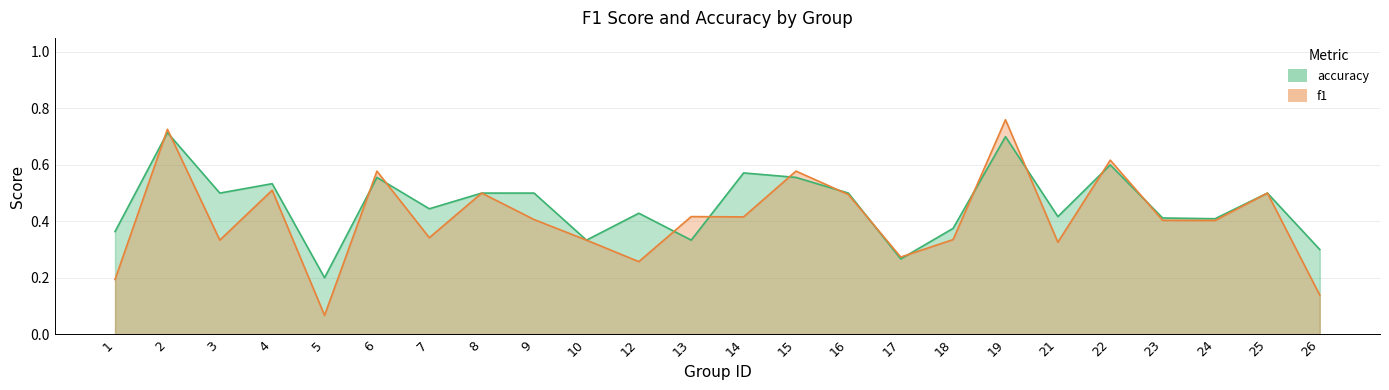

At which label is f1 closest to 0?

5